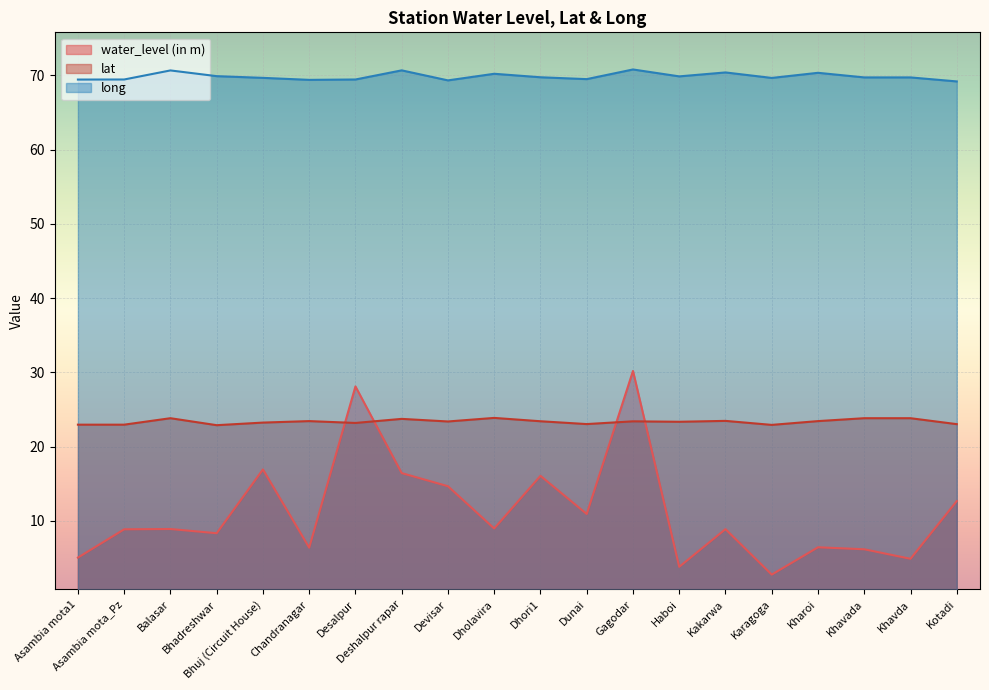

True or false: lat has more than 1 interior local peaks.

True